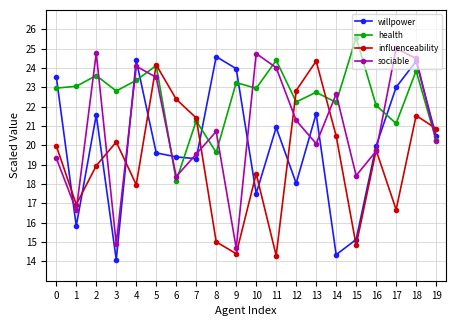

What is the approximate value of health at 7?

21.3